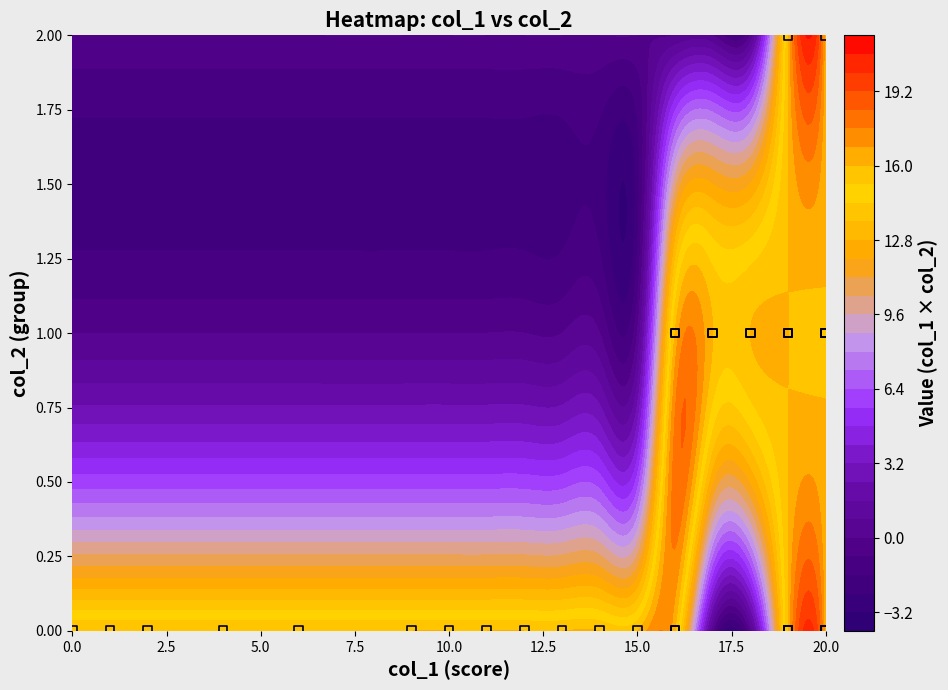

Rank the categories by 15 value from highest to lowest.

0, 1, 2, 3, 4, 5, 6, 7, 8, 9, 10, 11, 12, 13, 14, 15, 16, 17, 18, 19